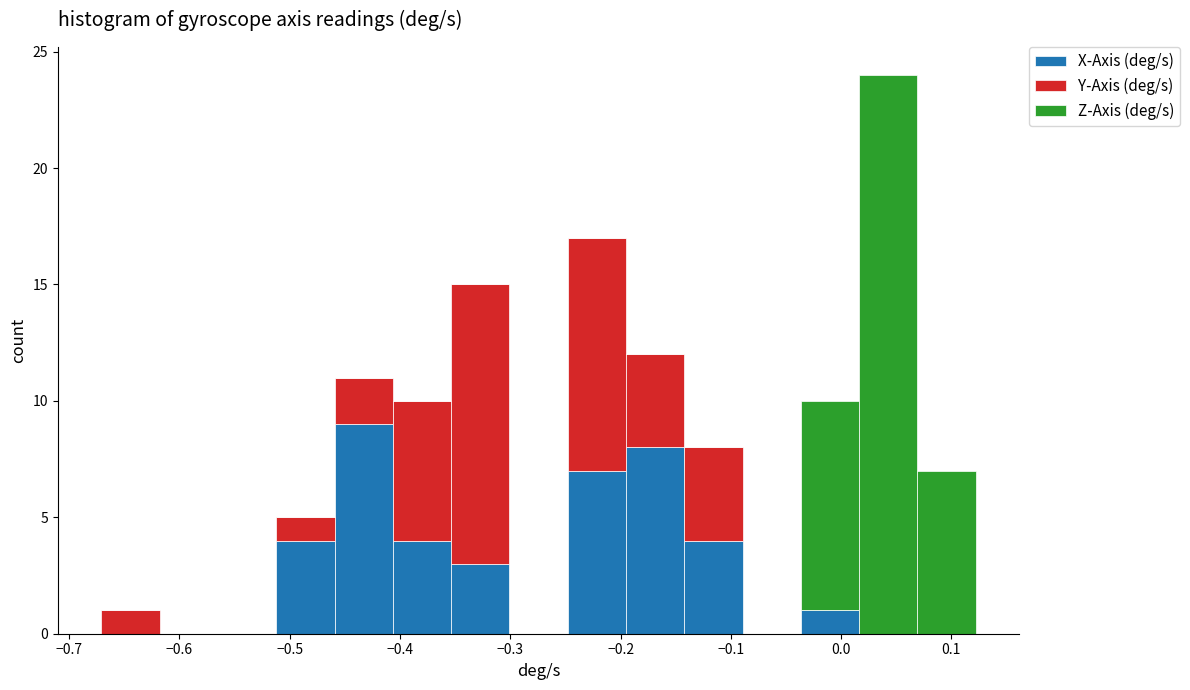

Reading left to right, list every stacked bar in this chart as the range it spans on the x-axis followed by its total height. Neither the bar edges nor the heights are printed on the chart, so give them approximately, as read against the axes.

-0.67 to -0.62: 1
-0.62 to -0.57: 0
-0.57 to -0.51: 0
-0.51 to -0.46: 5
-0.46 to -0.41: 11
-0.41 to -0.35: 10
-0.35 to -0.30: 15
-0.30 to -0.25: 0
-0.25 to -0.20: 17
-0.20 to -0.14: 12
-0.14 to -0.09: 8
-0.09 to -0.04: 0
-0.04 to 0.02: 10
0.02 to 0.07: 24
0.07 to 0.12: 7